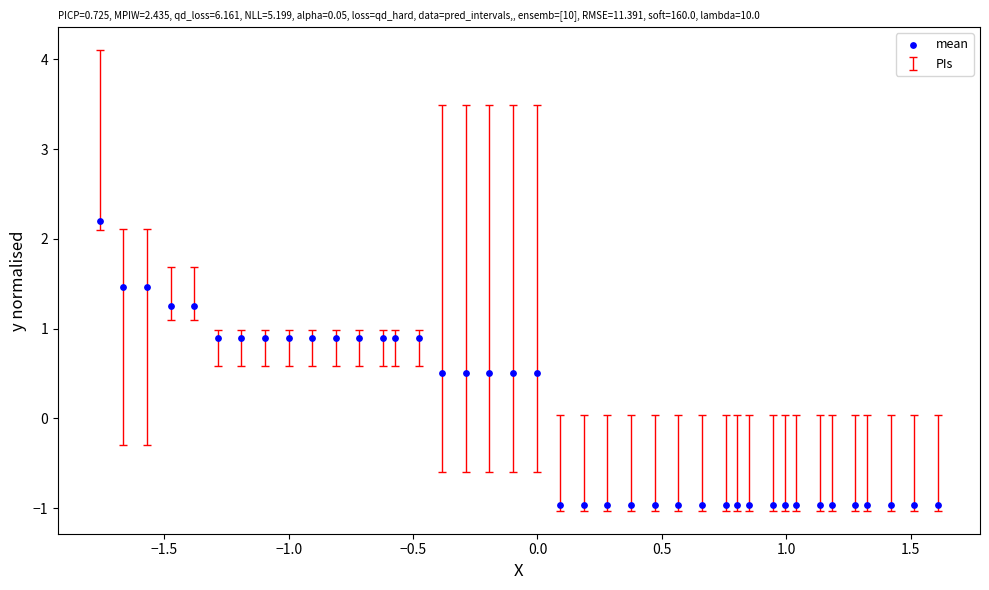

What is the range of X values (max minus min)?

3.4